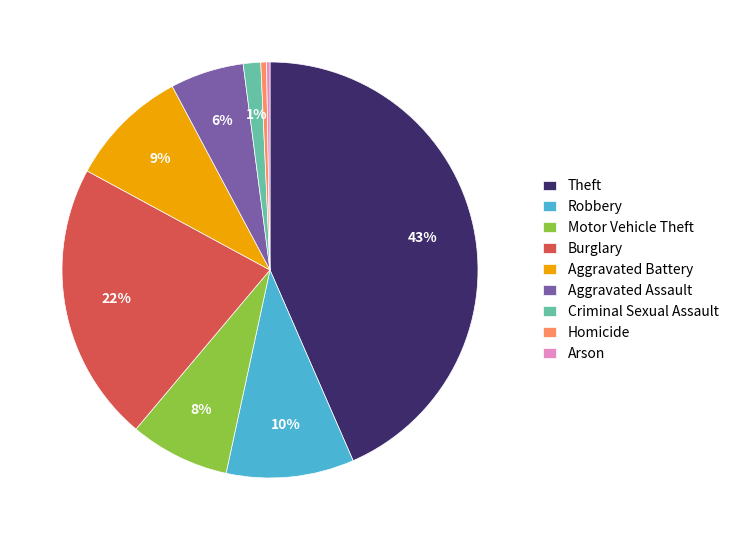

To the nearest percent, what is the combined percentage of Burglary and Aggravated Battery?

31%